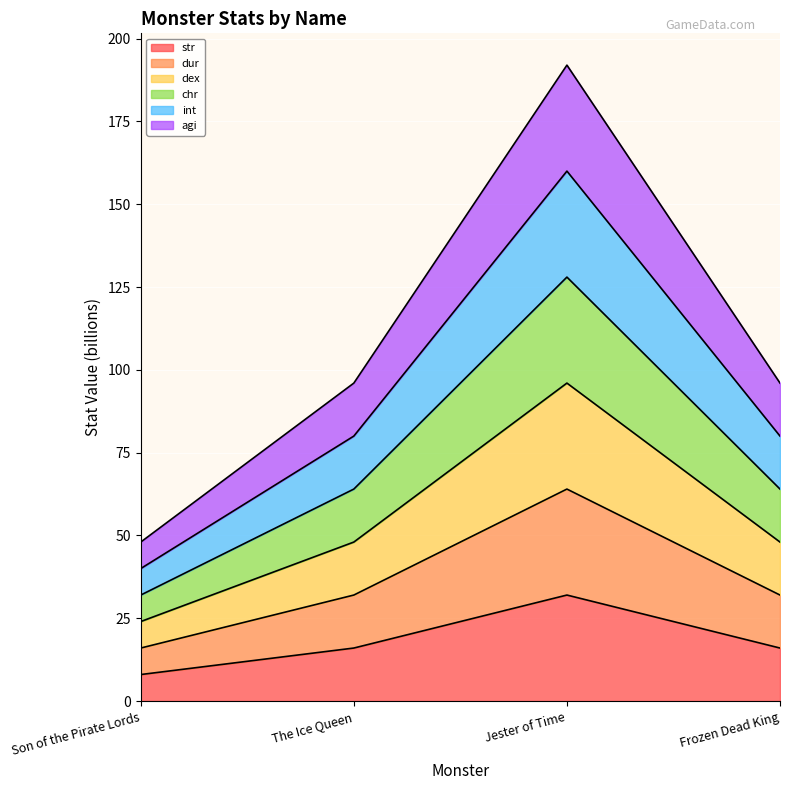

True or false: str and int cross at least once.

False